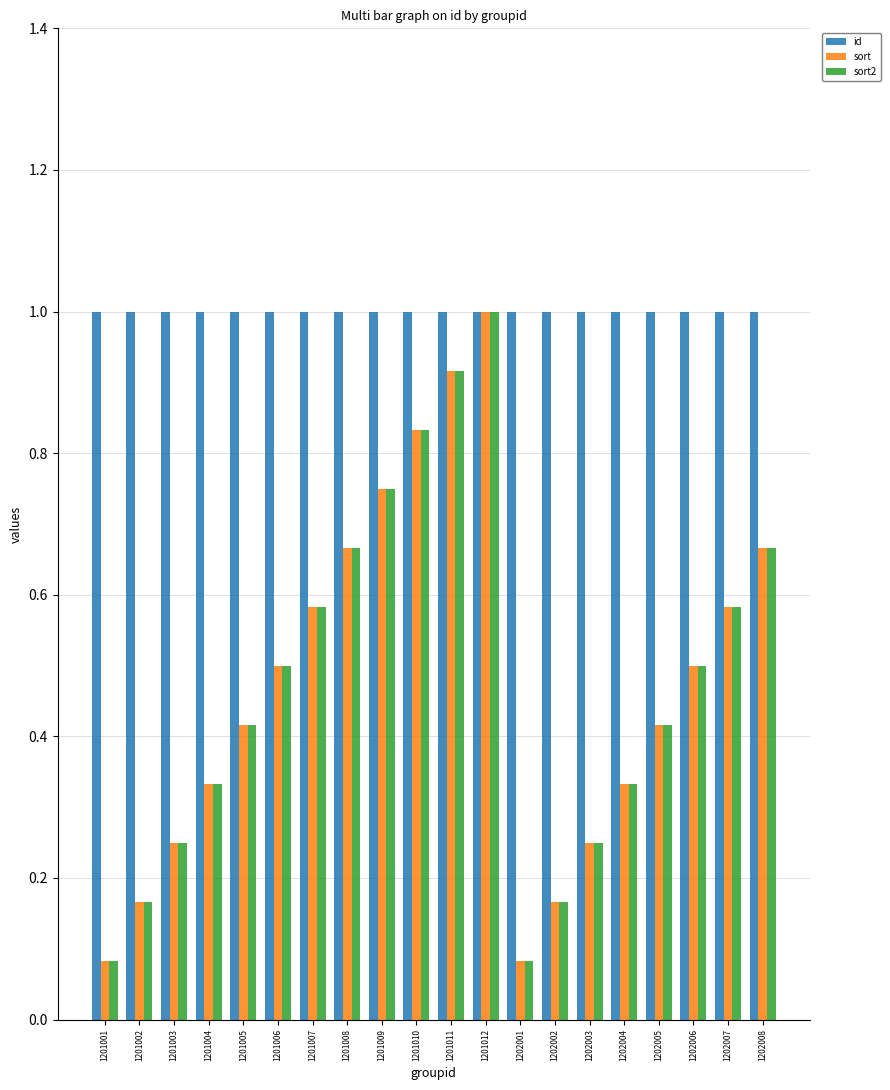

How many distinct data groups are displayed?

3